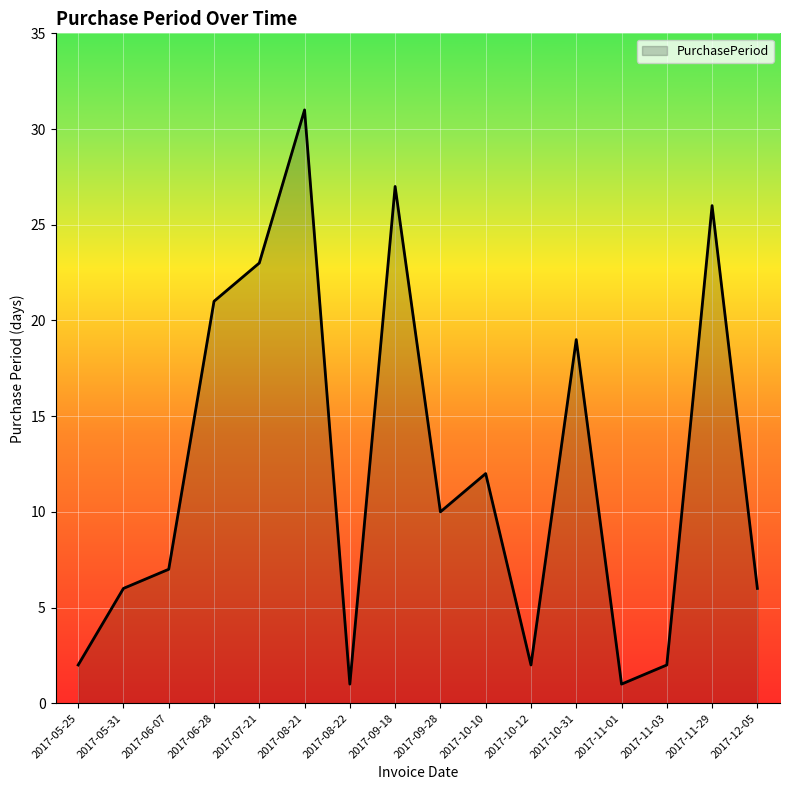

What position from the left is 2017-09-28?

9